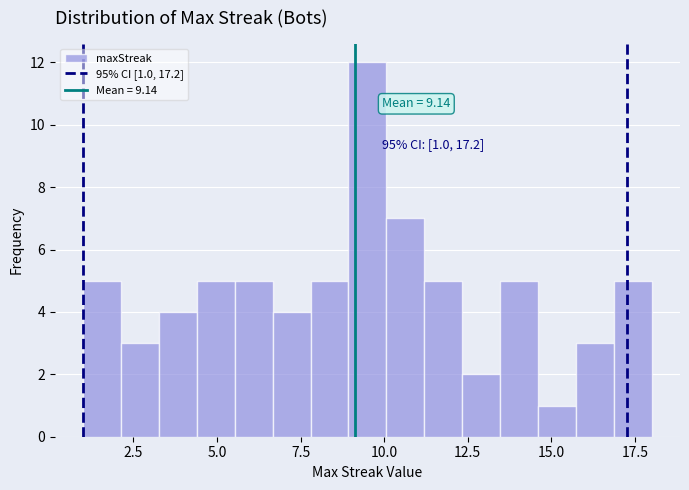

Around what value on the x-axis is the tallest bar? Give the approximate position of its centre, as read against the axis.

9.5